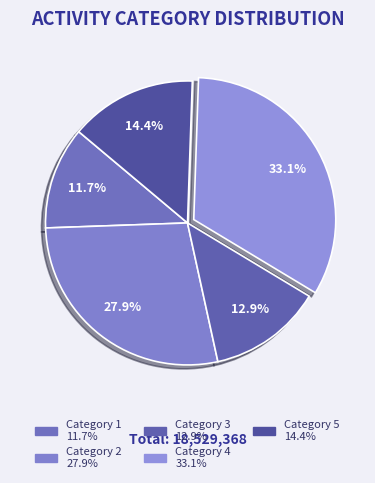

Is there any slice that represents more than half of the pie?

No